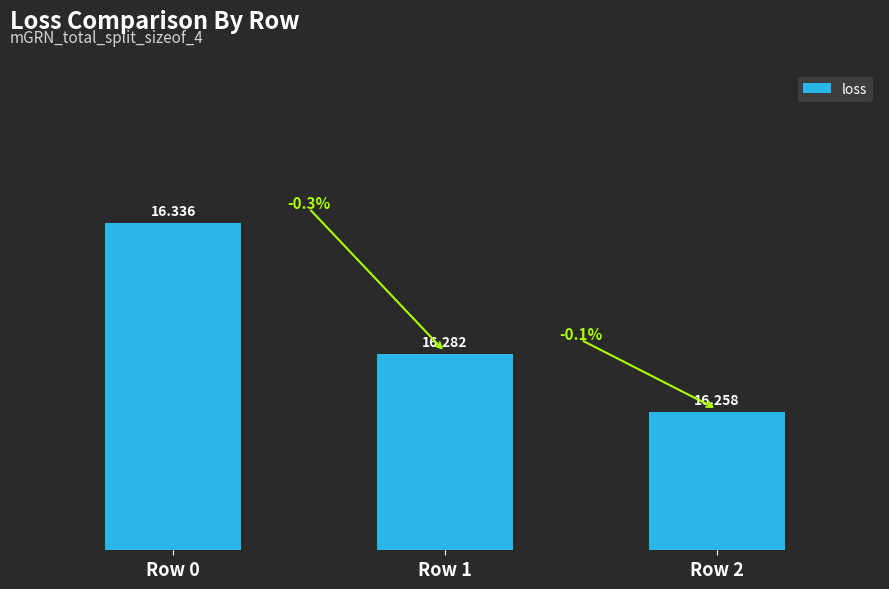

List the labels in order of value, largest first.

Row 0, Row 1, Row 2